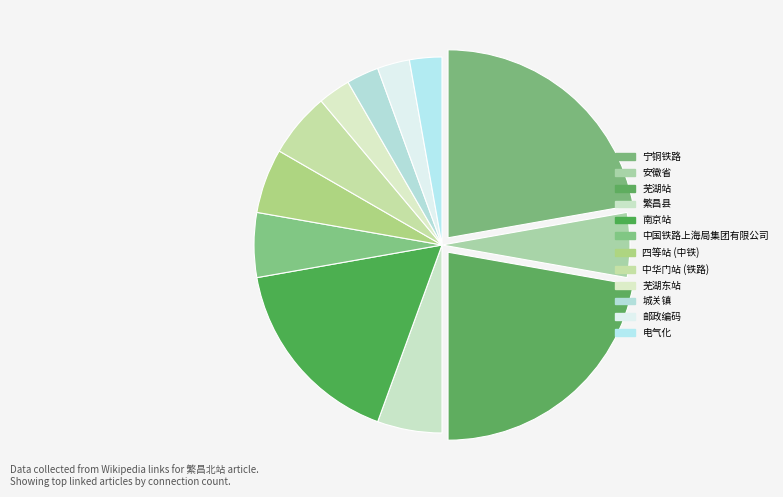

Is it true that 邮政编码 is 13% of the pie?

False